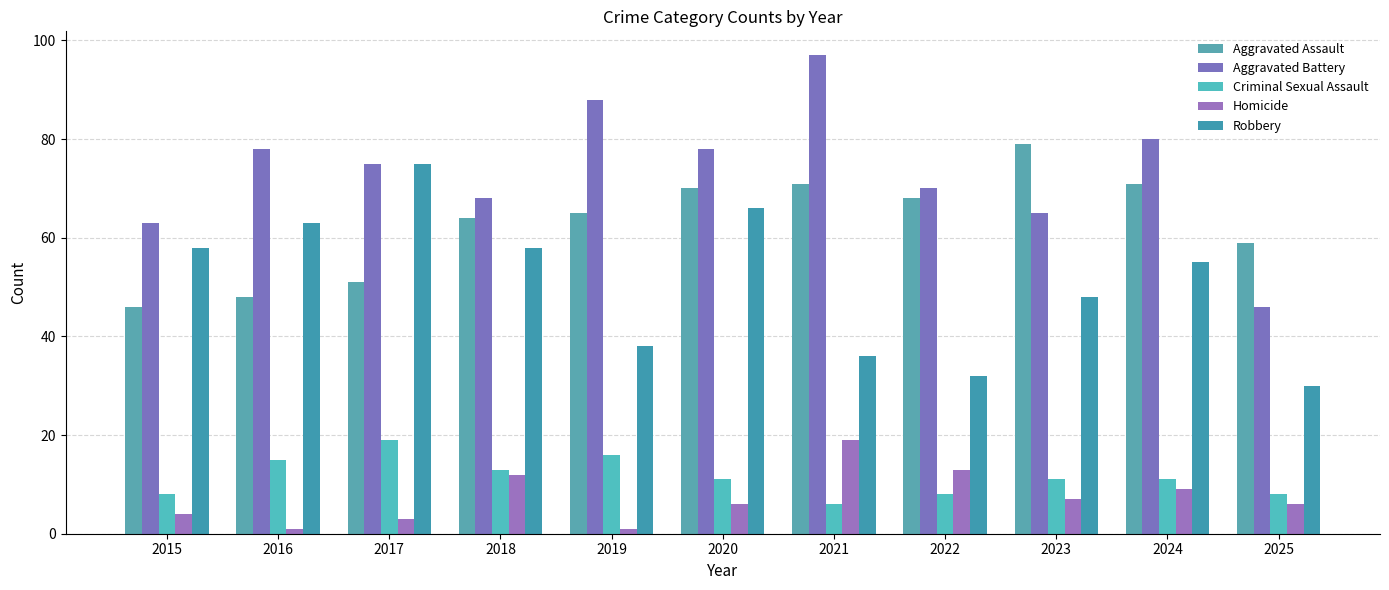

Count the number of categories in the chart.

11